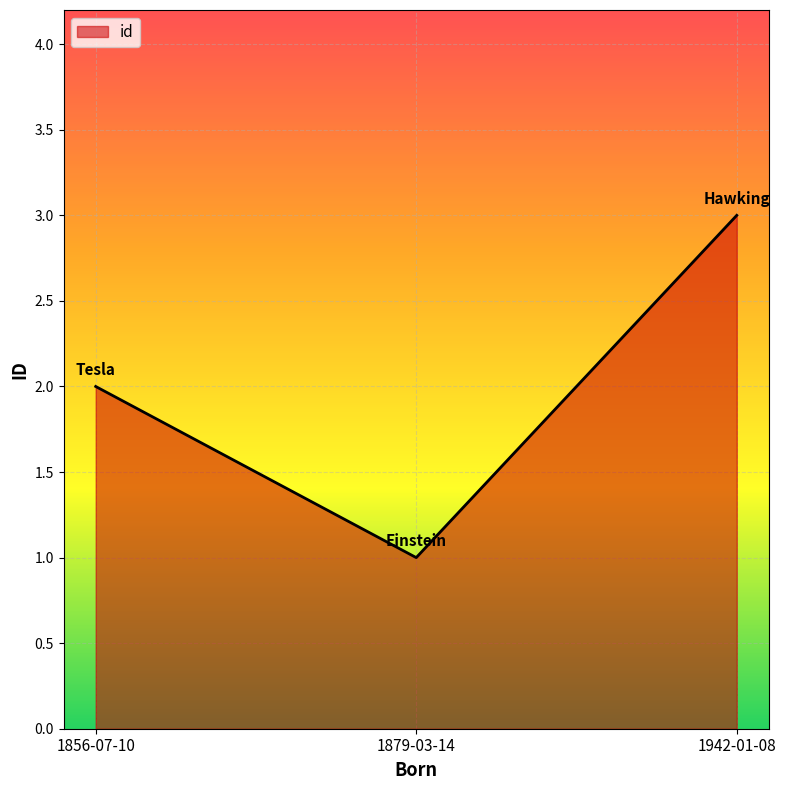

Rank the categories by value from highest to lowest.

1942-01-08, 1856-07-10, 1879-03-14